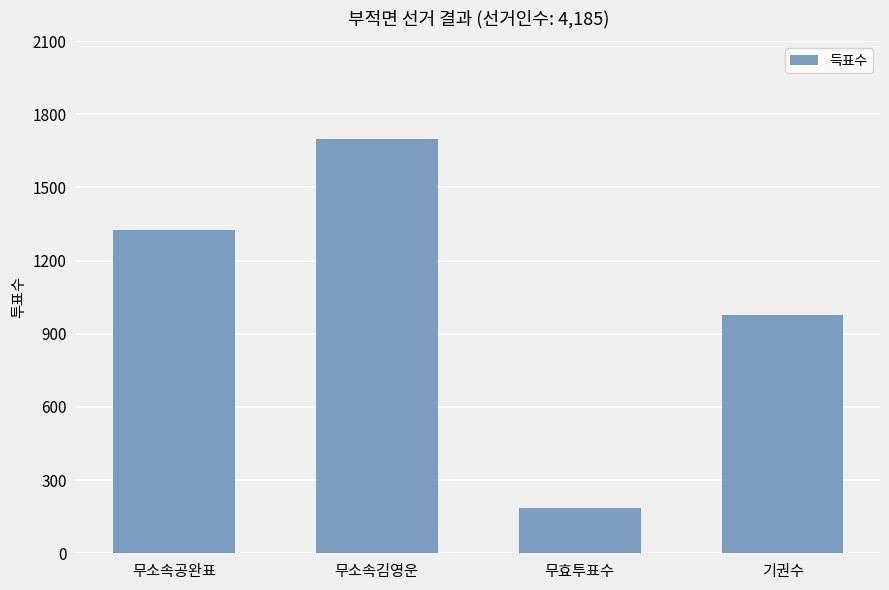

What is the greatest value displayed?

1698